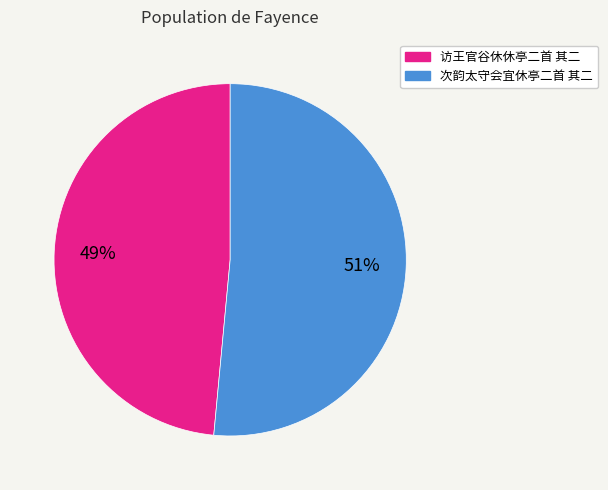

How many segments does this pie chart have?

2